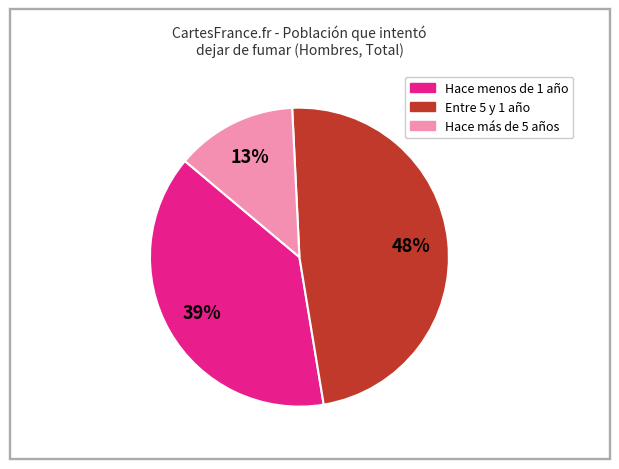

Which has a higher value, Hace menos de 1 año or Hace más de 5 años?

Hace menos de 1 año